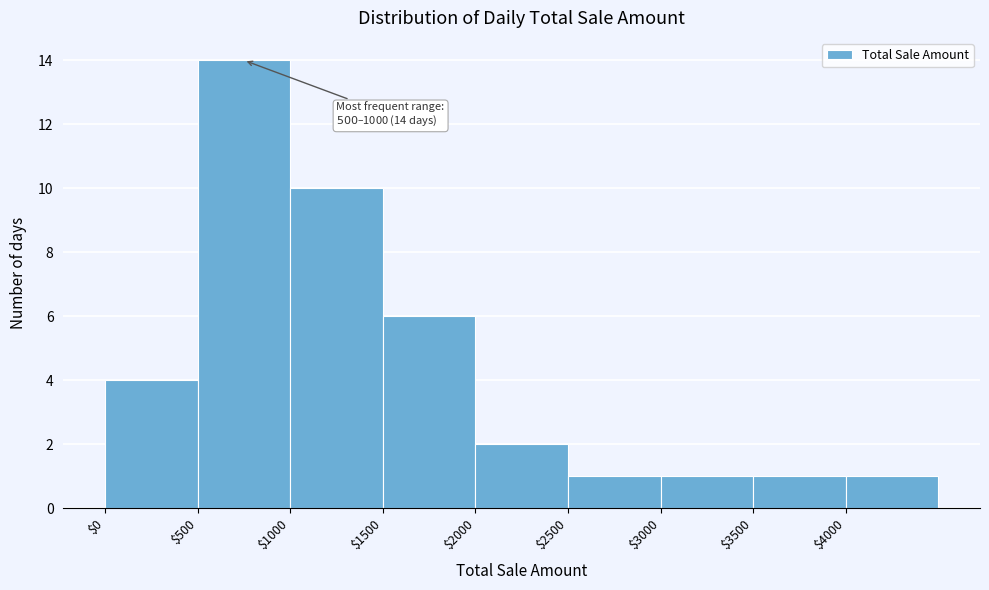

Which range on the x-axis has the tallest bar?

500 to 1000